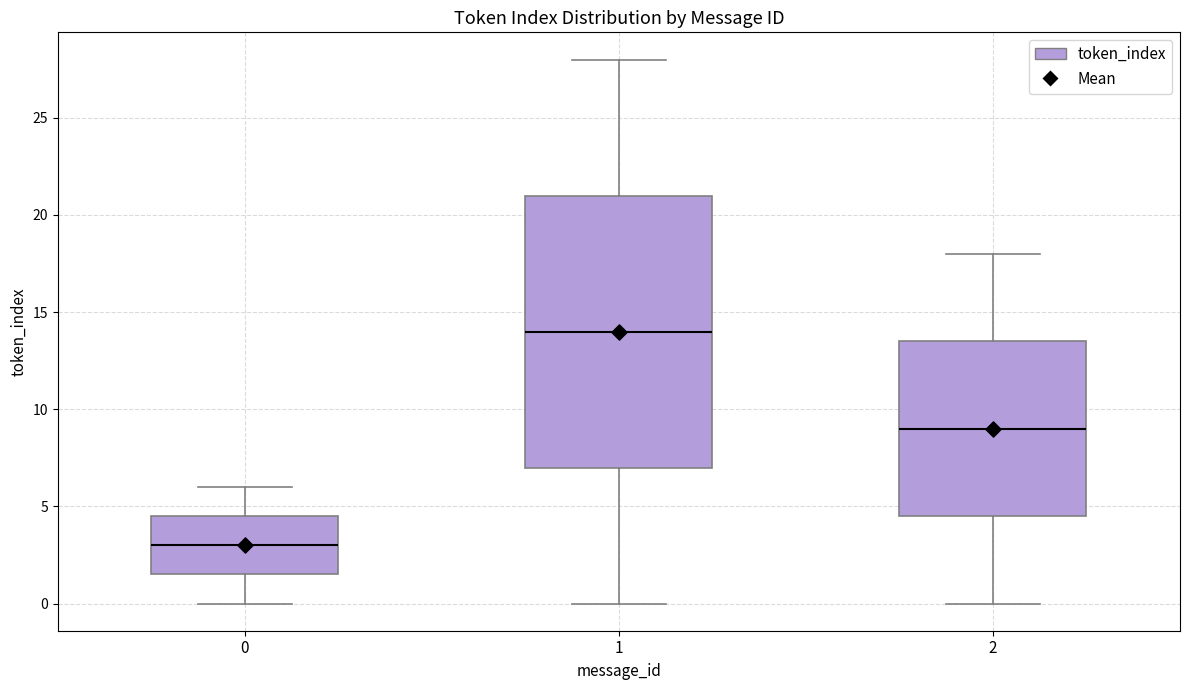

Where does the lower whisker of the box at x = 1 end on the y-axis? The values are not printed on the chart, so give them approximately, as read against the axis.

0.0